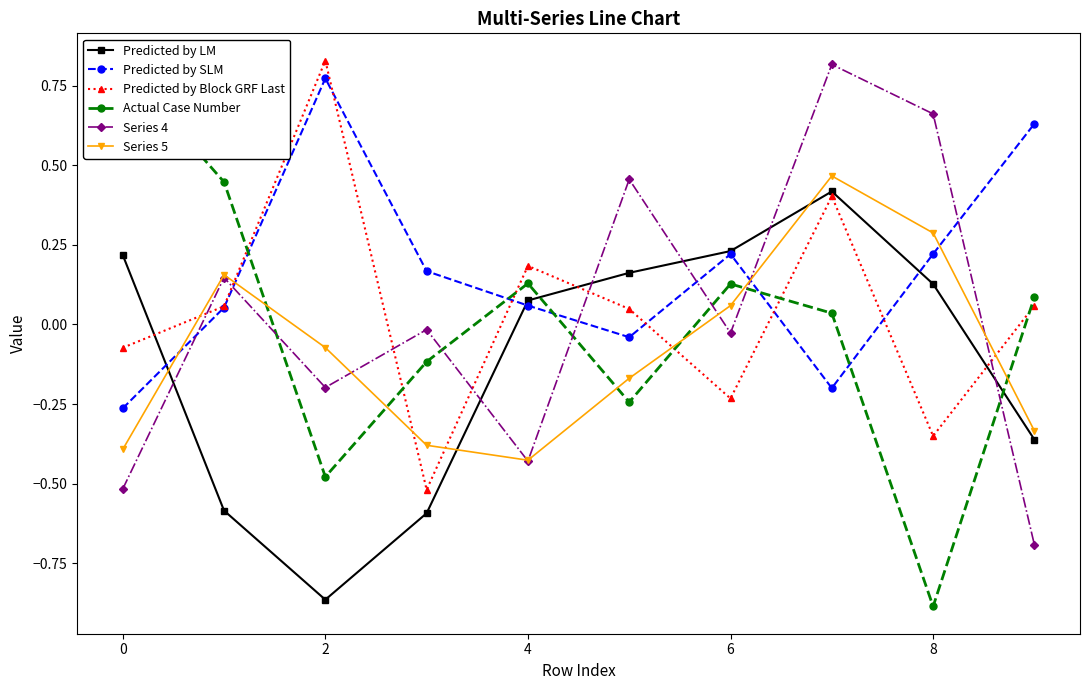

After their last crossing, which series has the higher values: Series 5 or Predicted by Block GRF Last?

Predicted by Block GRF Last